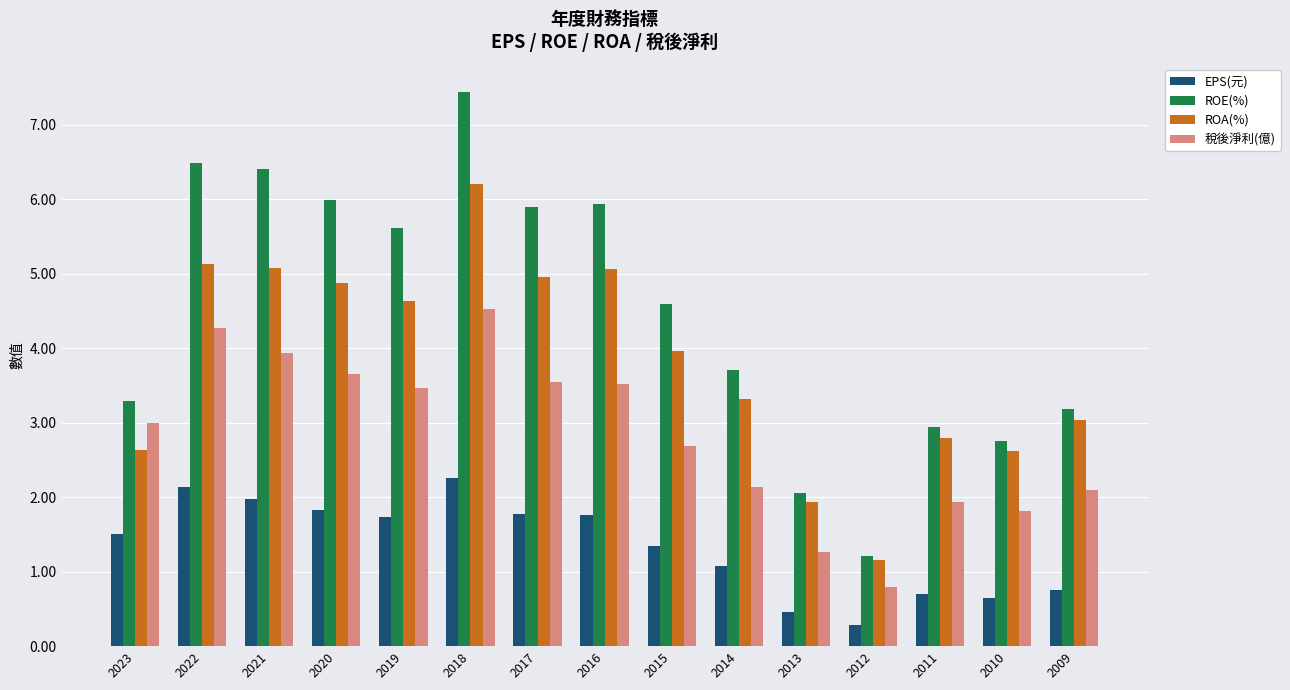

Which category has the lowest value in the 稅後淨利(億) series?

2012